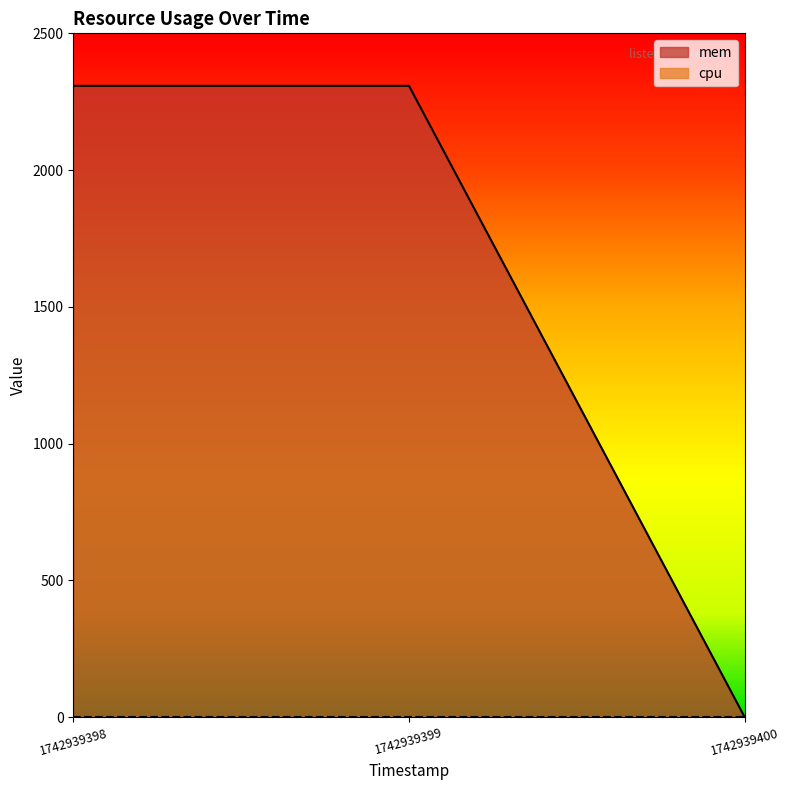

How many categories are shown in the chart?

3